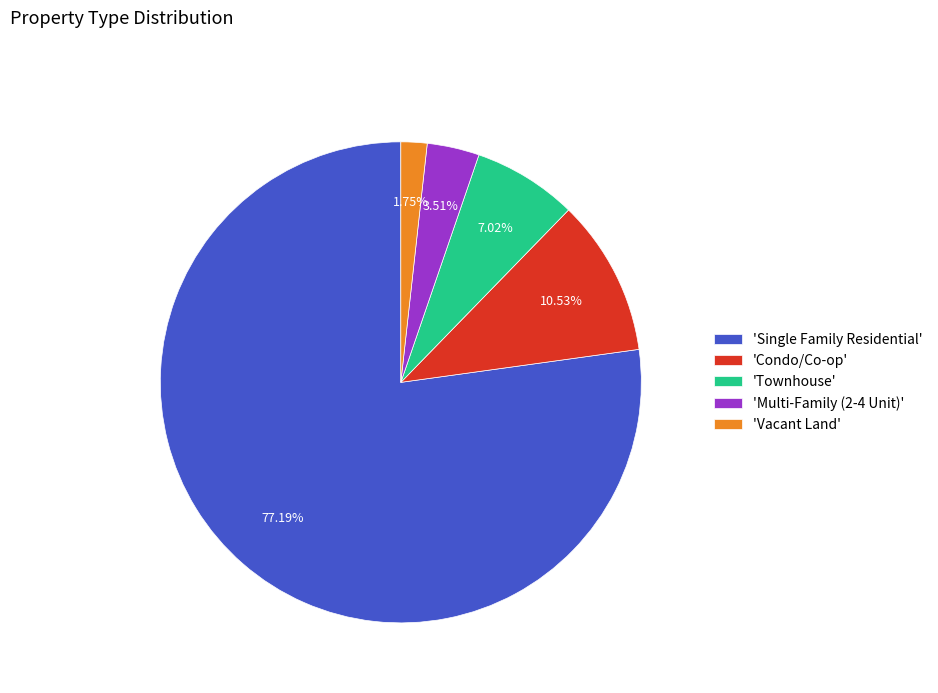

What is the smallest slice in the pie chart?

'Vacant Land'